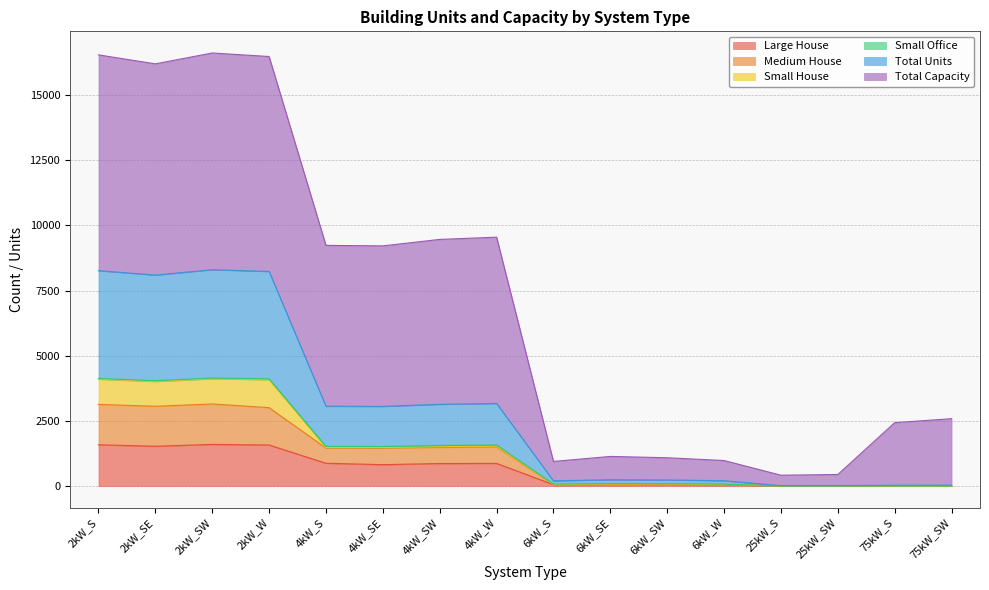

Rank the categories by Large House value from highest to lowest.

2kW_SW, 2kW_S, 2kW_W, 2kW_SE, 4kW_S, 4kW_W, 4kW_SW, 4kW_SE, 6kW_SW, 6kW_SE, 6kW_W, 6kW_S, 25kW_S, 25kW_SW, 75kW_S, 75kW_SW